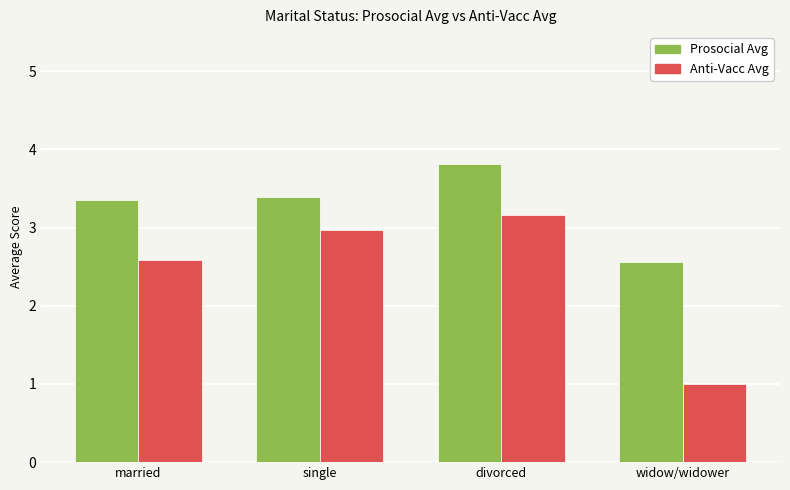

Which series has the widest spread of values?

Anti-Vacc Avg